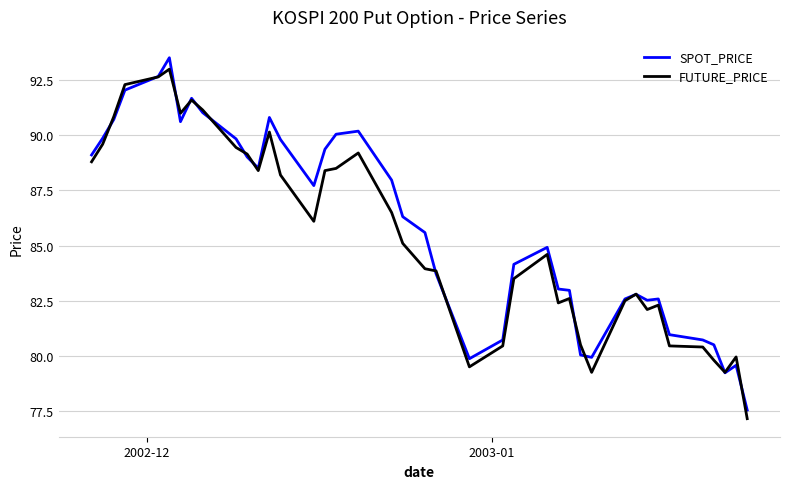

What is the smallest value displayed?

77.2